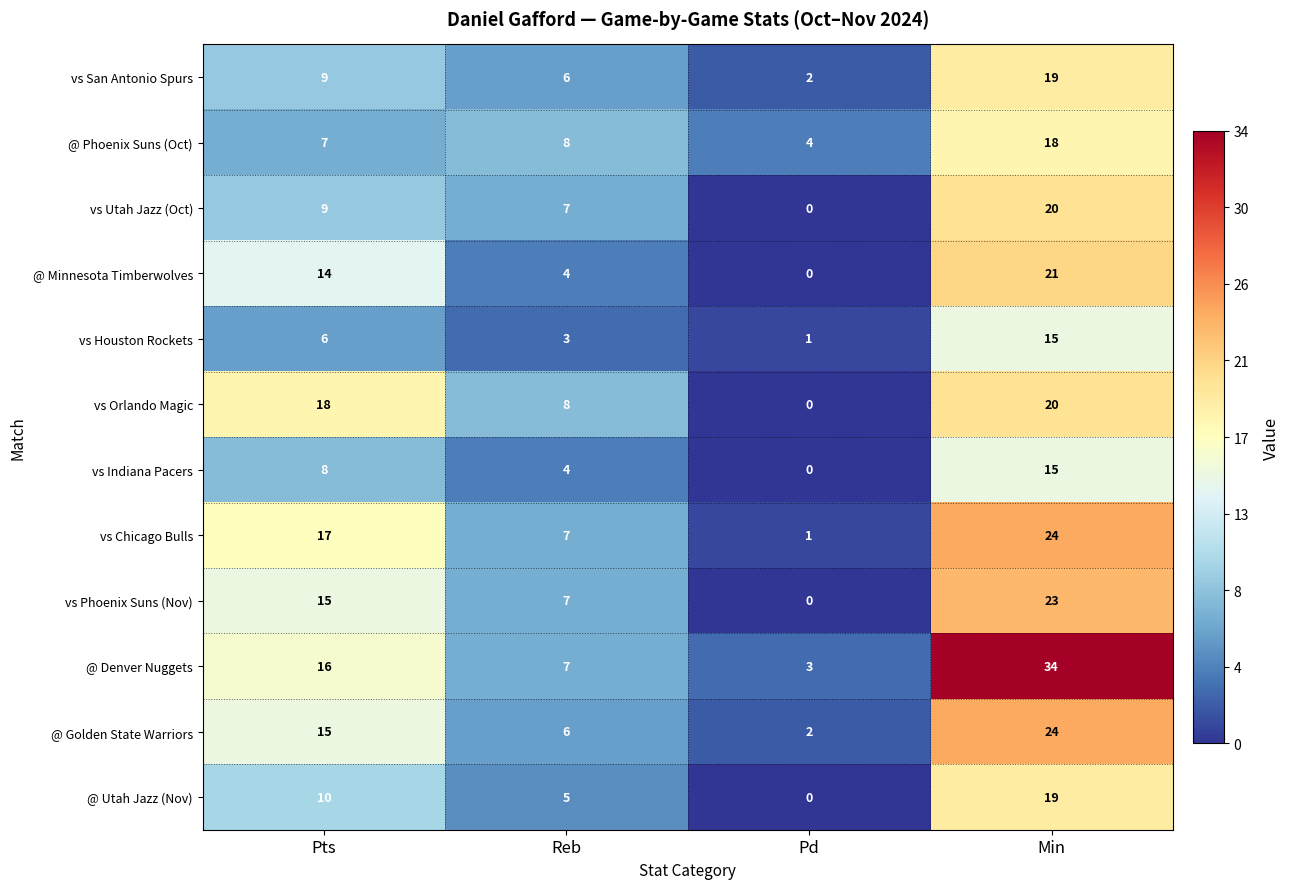

What is the total value across all series at Reb?

72